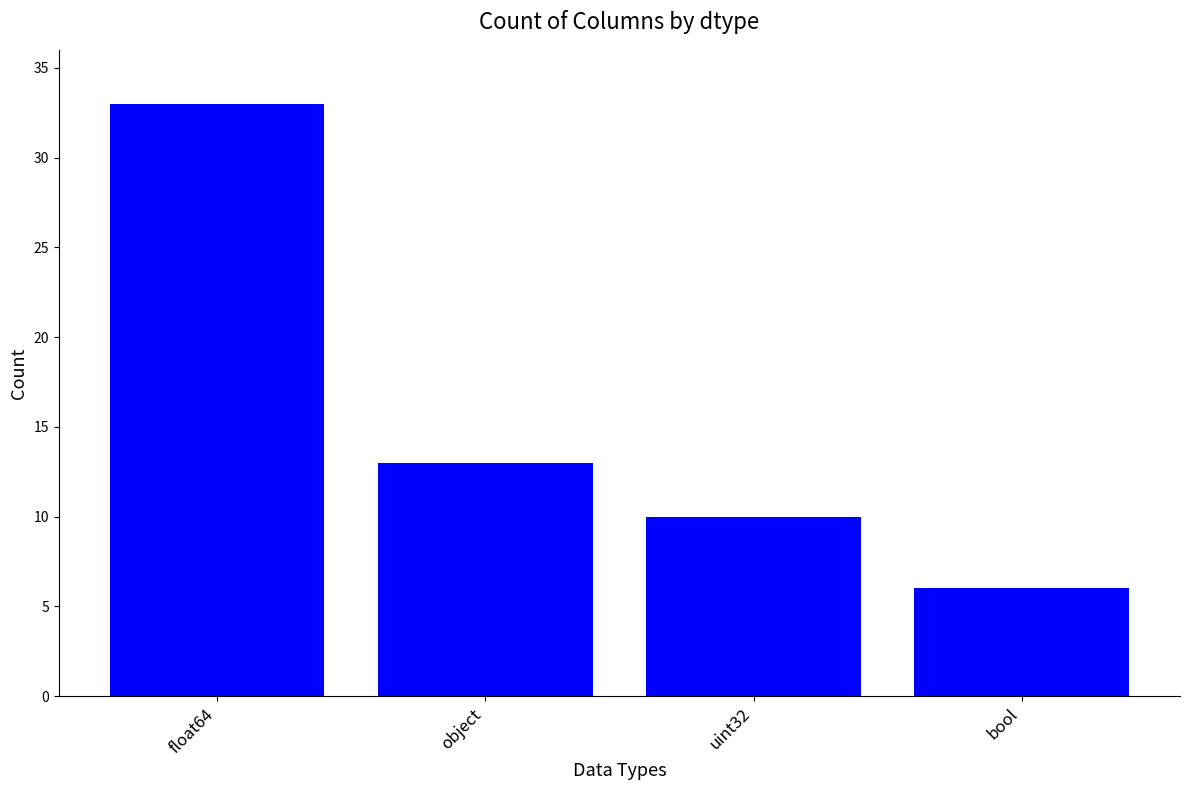

The value at object is 22. True or false?

False